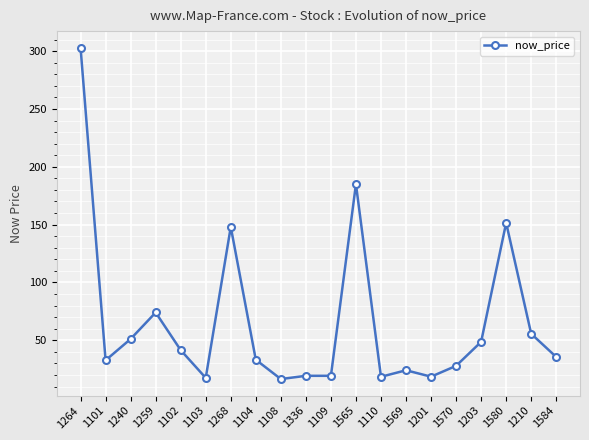

What is the change in value from 1109 to 1584?

+16.3